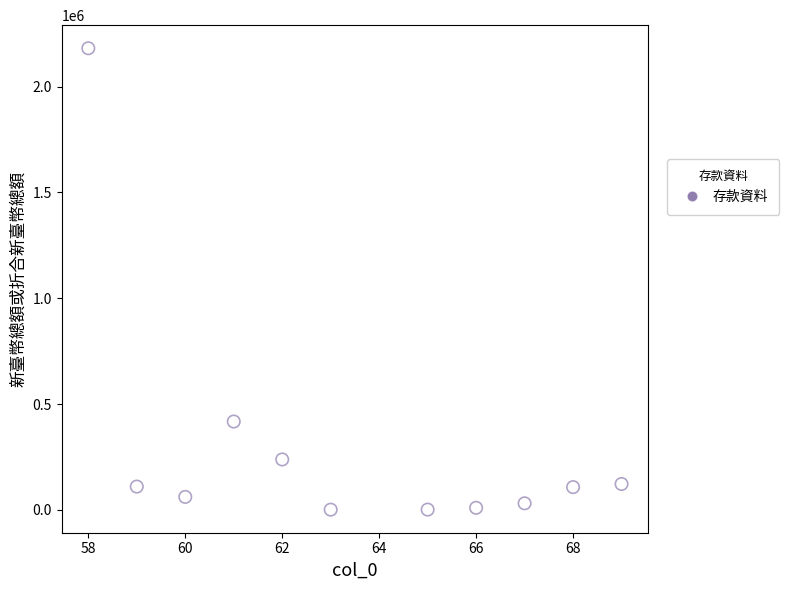

What is the range of X values (max minus min)?

11.0